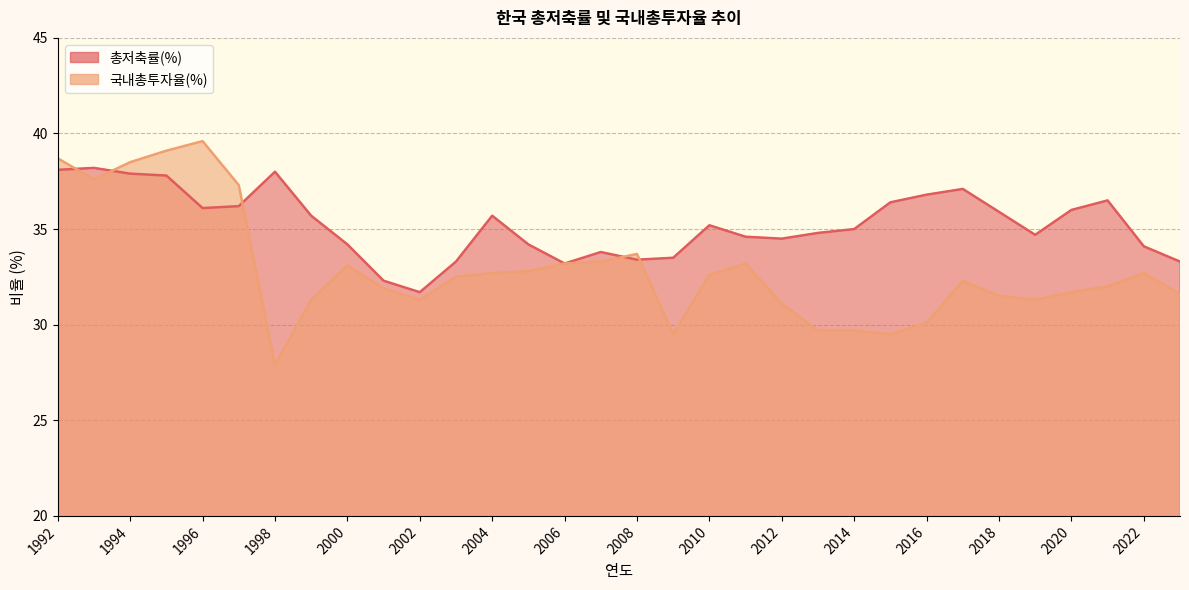

In 총저축률(%), how many points are higher than both neighbors (excluding endpoints)?

7